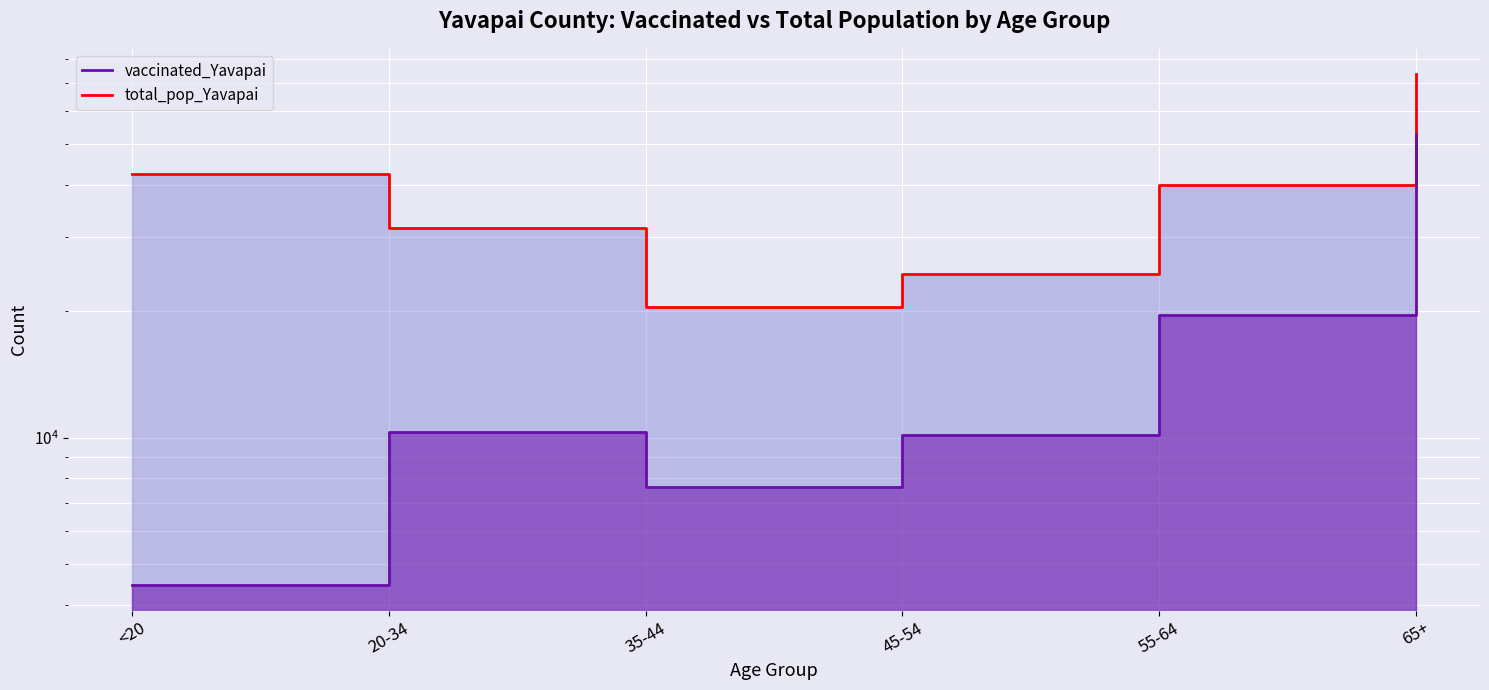

Read the total_pop_Yavapai value at 65+.

73402